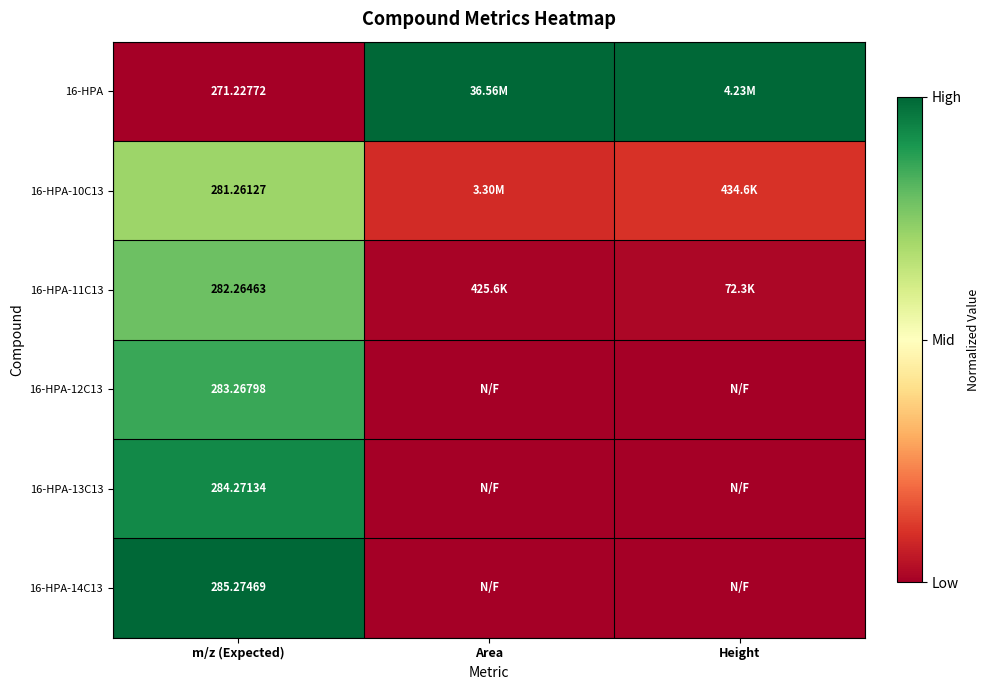

Which label corresponds to the largest value in the chart?

Area